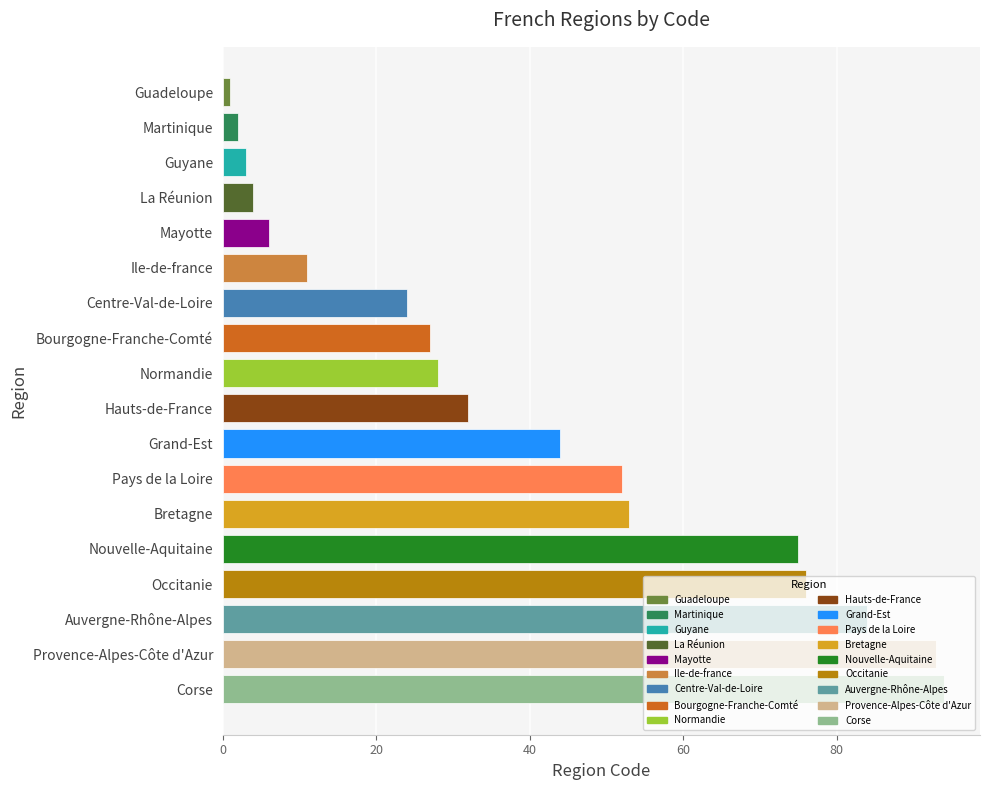

How many values are below 32?

9